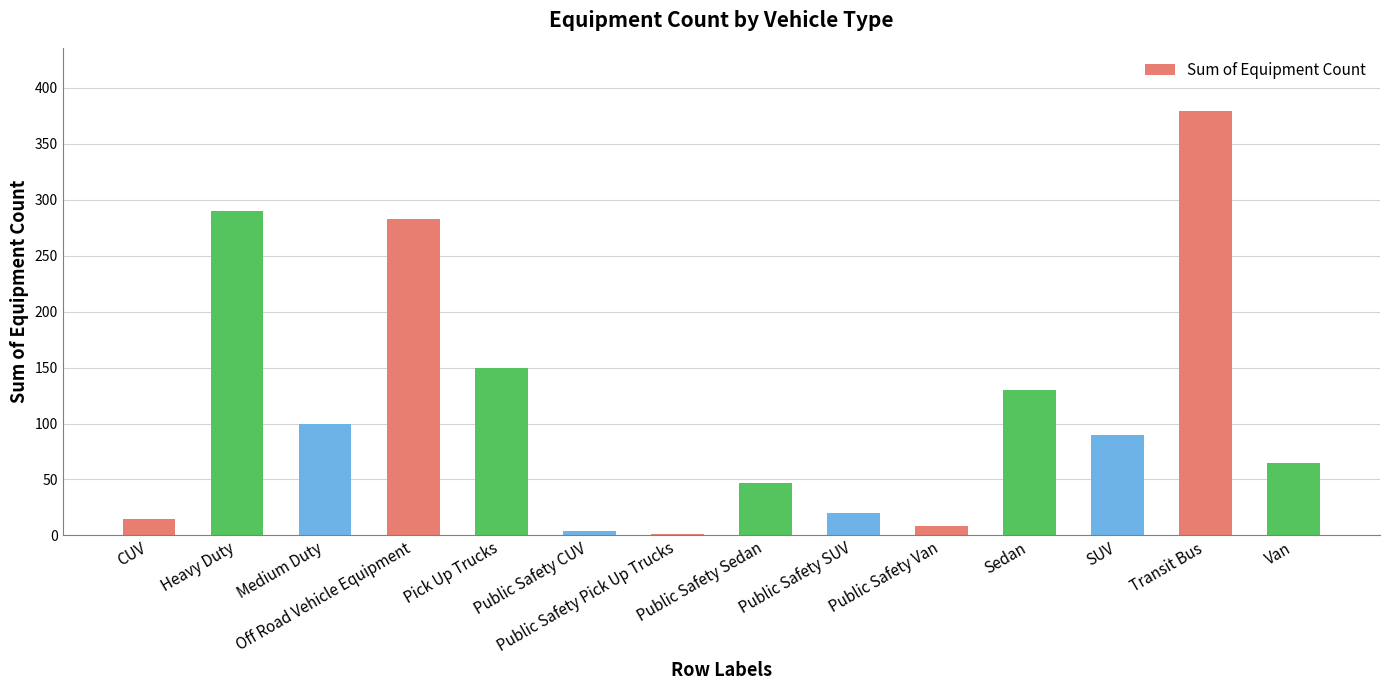

Are the bars horizontal?

No